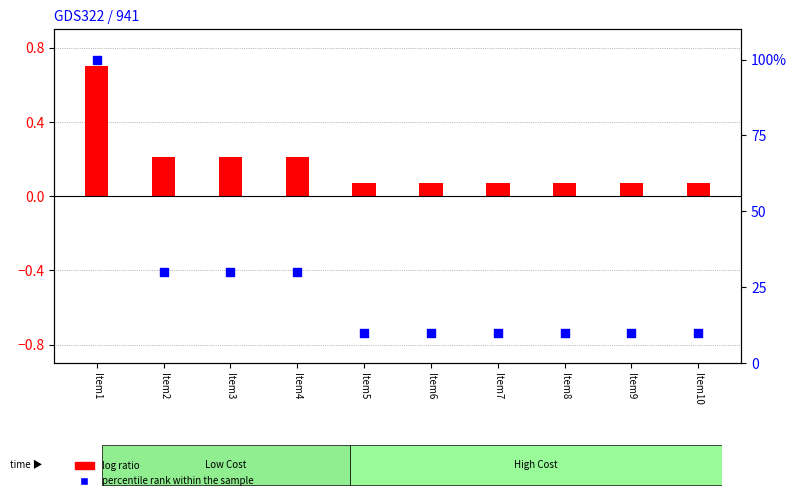

What is the change in value from Item4 to Item10?

-20